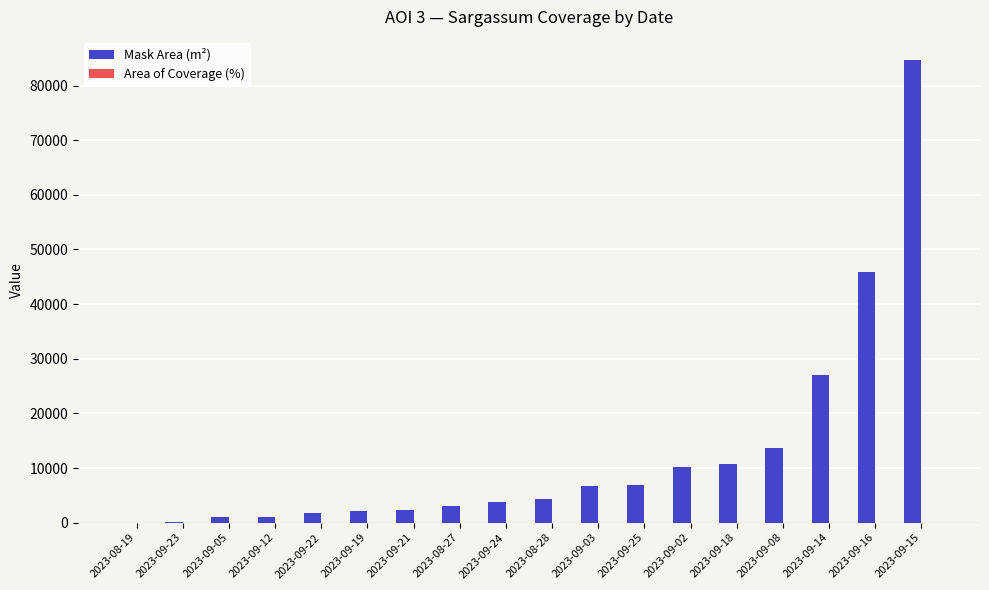

Where is Mask Area (m²) nearest to the value 42340?

2023-09-16